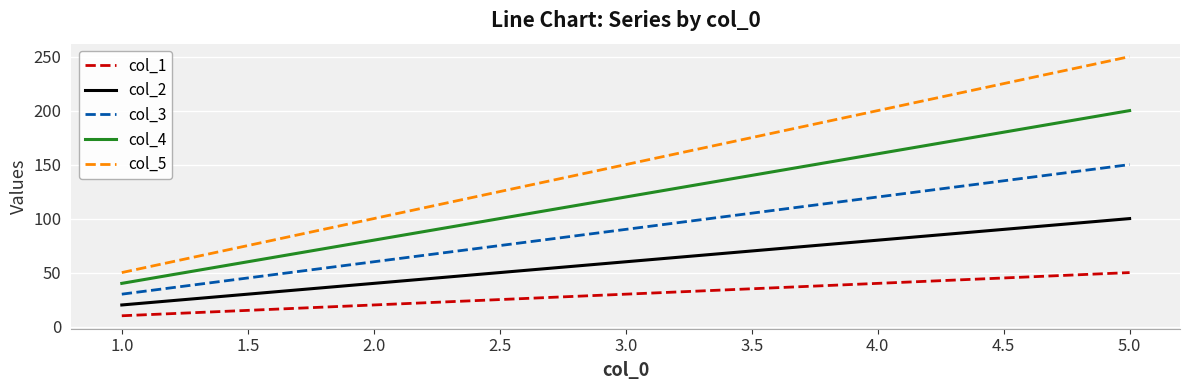

Is it true that col_5 equals 170 at 1.0?

False